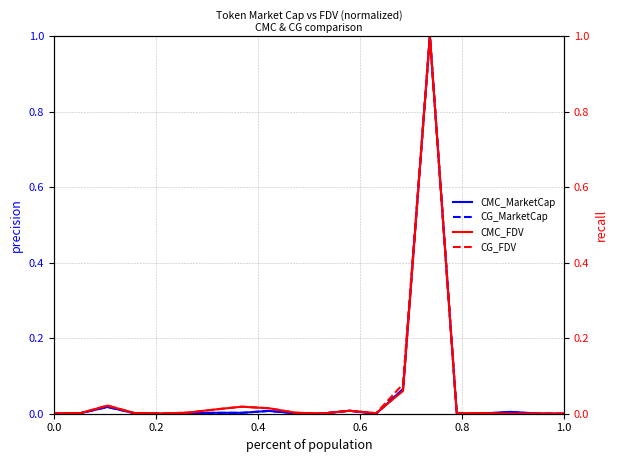

Count the number of categories in the chart.

20